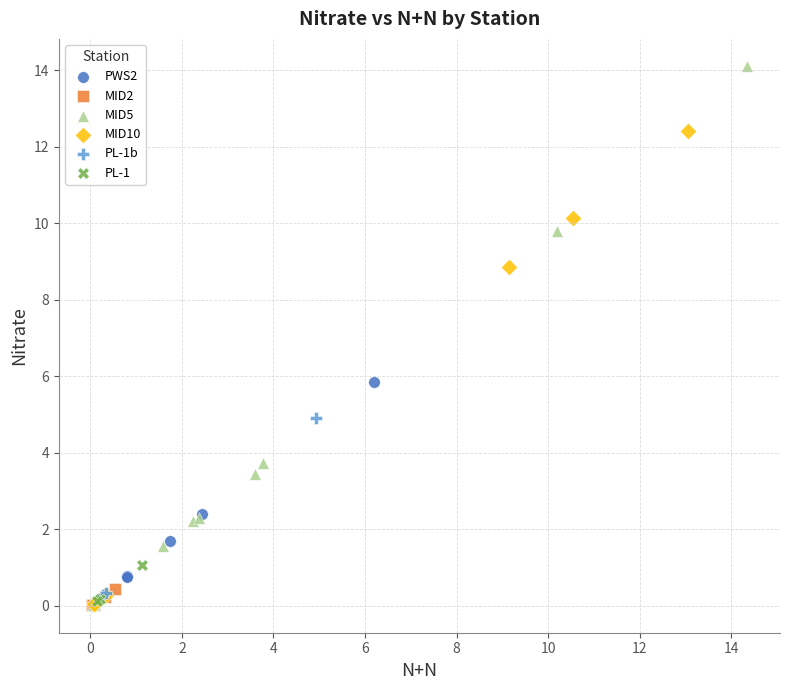

Which series contains the highest Y value?

MID5